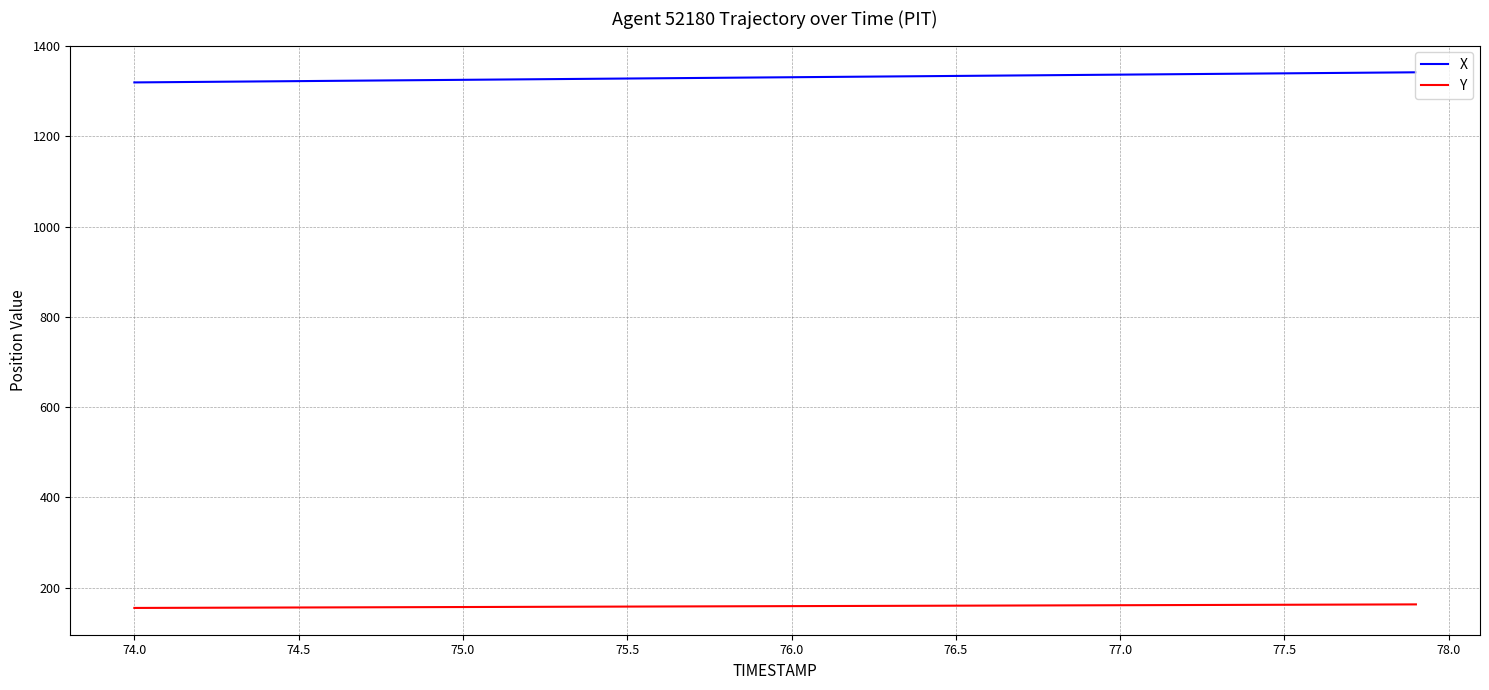

What is the minimum value shown in the chart?

154.9